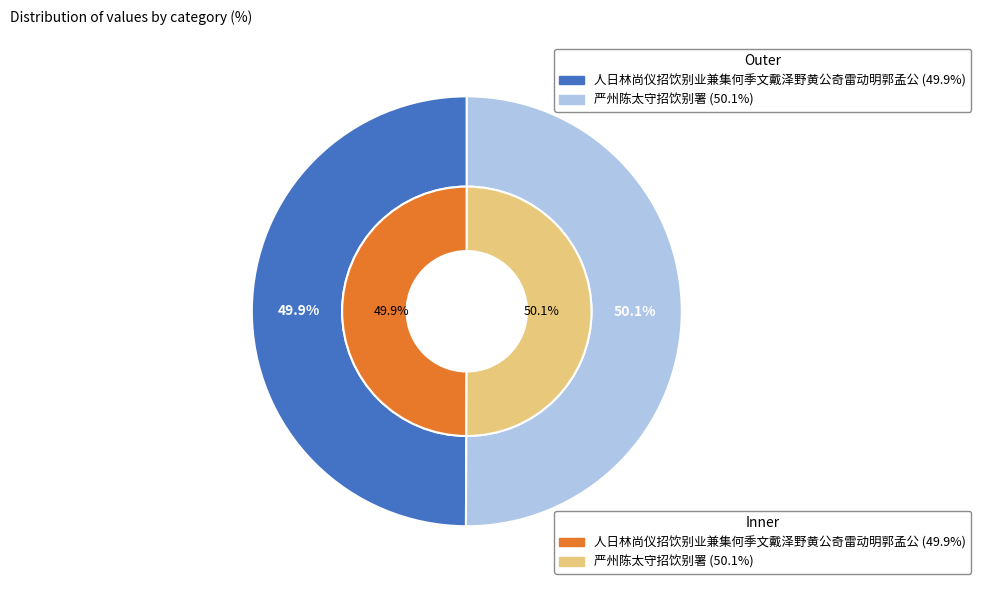

What percentage is the 严州陈太守招饮别署 slice, to the nearest percent?

50%